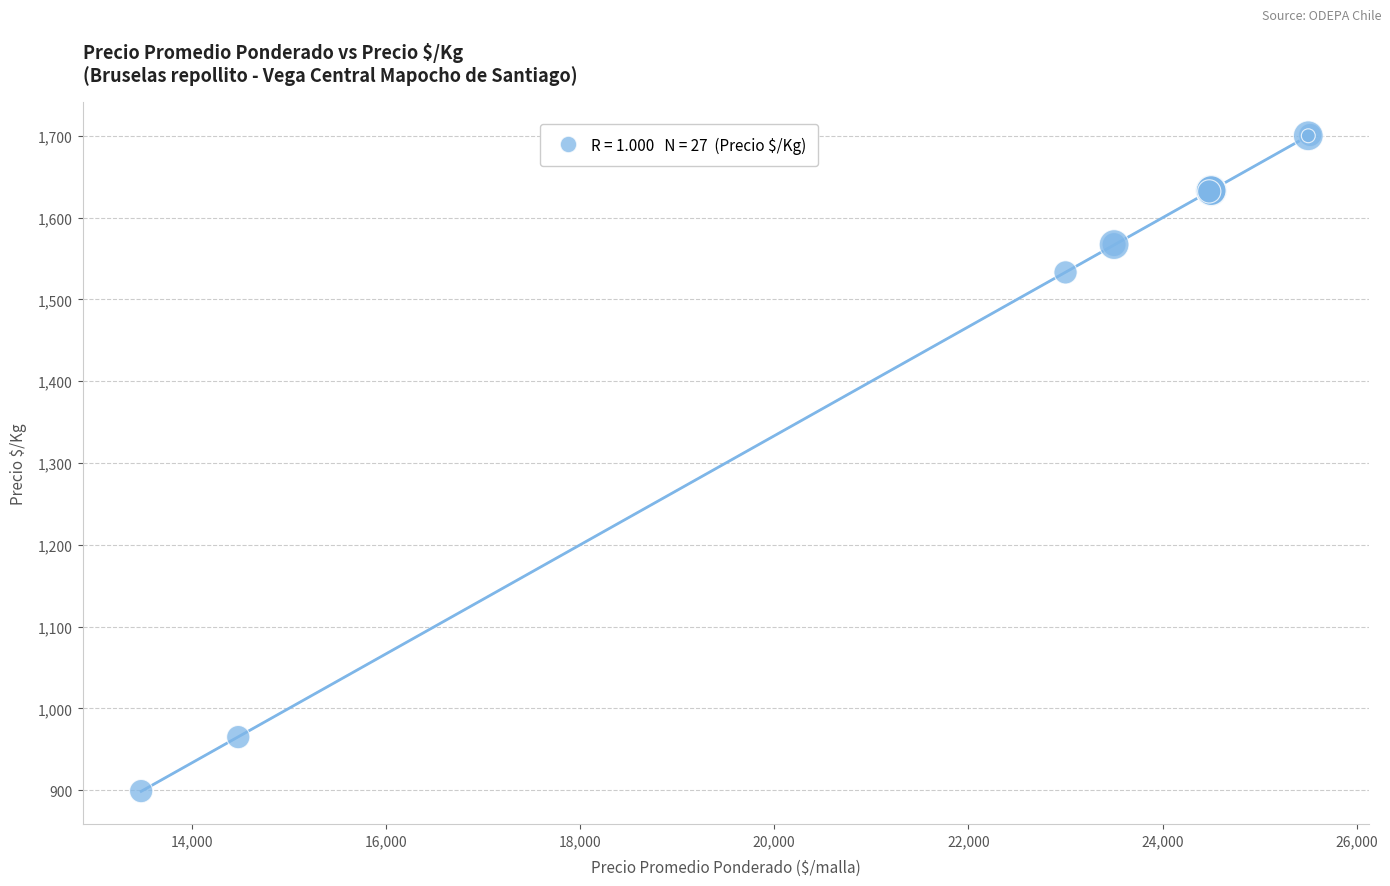

What Y value in the scatter plot is closest to 1300?

1533